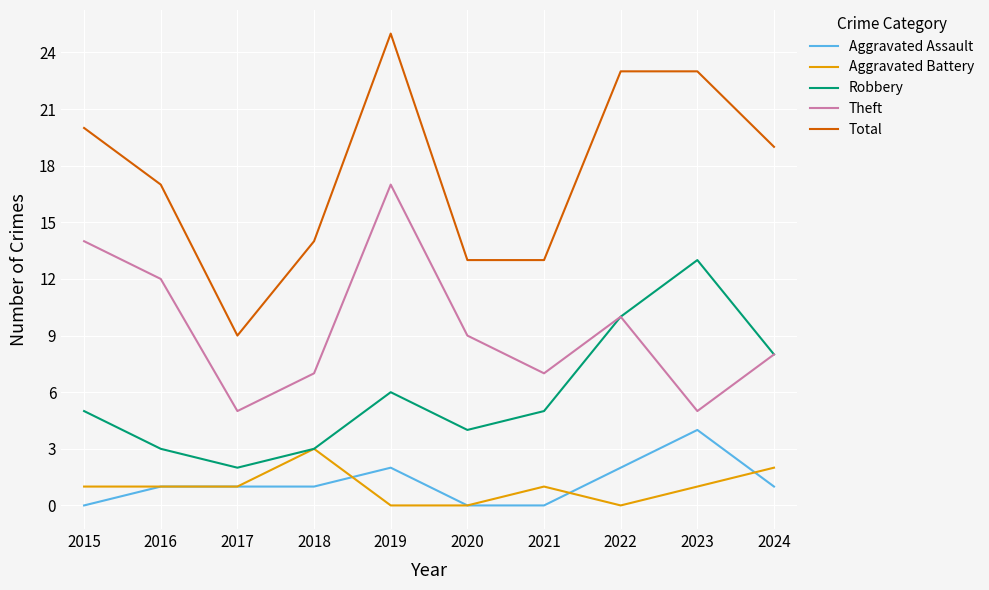

What is the difference between the highest and lowest values at 2018?

13